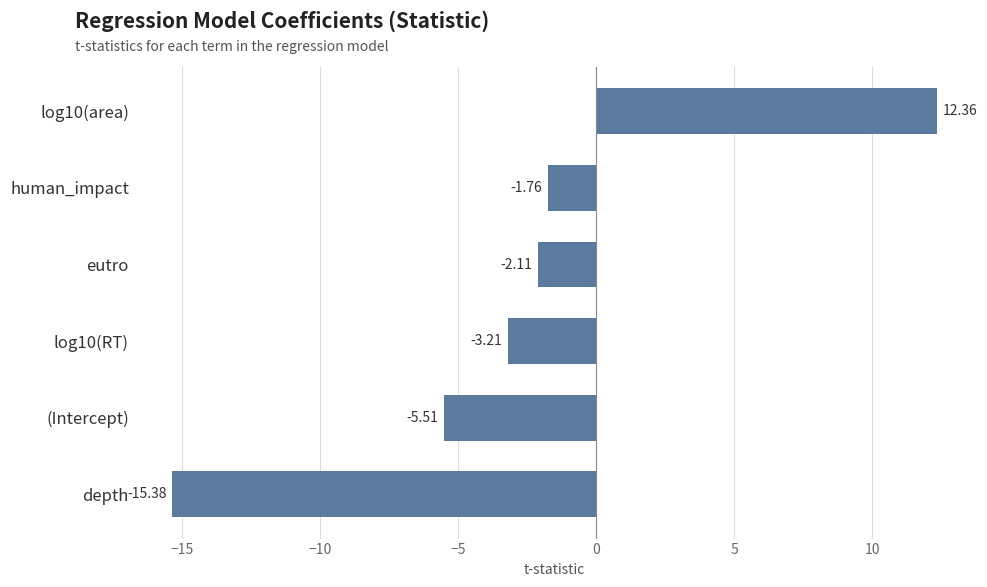

What is the change in value from depth to log10(area)?

+27.7